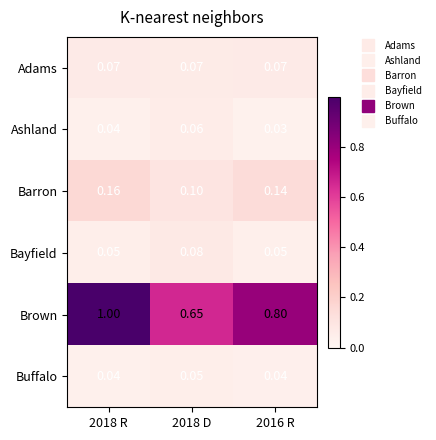

Which series has the largest total across all categories?

Brown